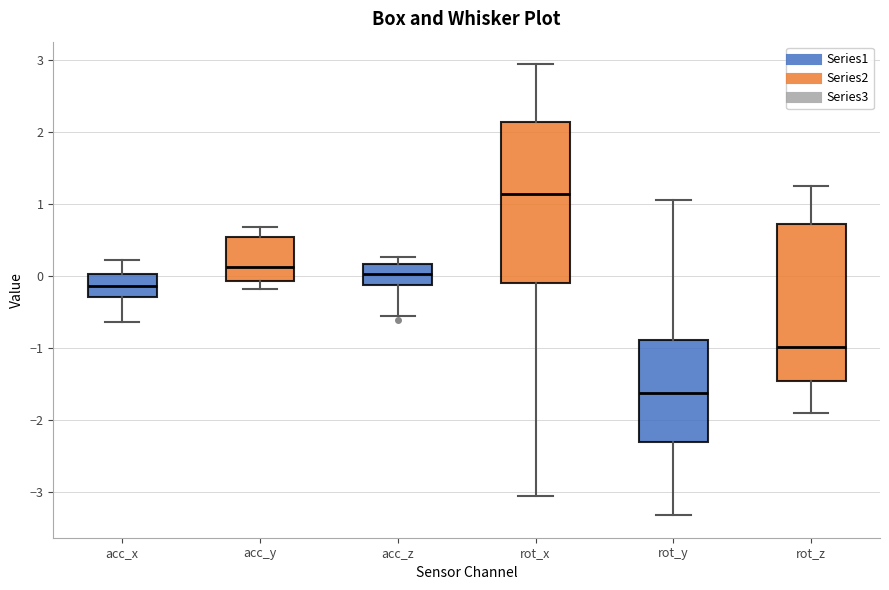

Which box's median line is the highest?

rot_x